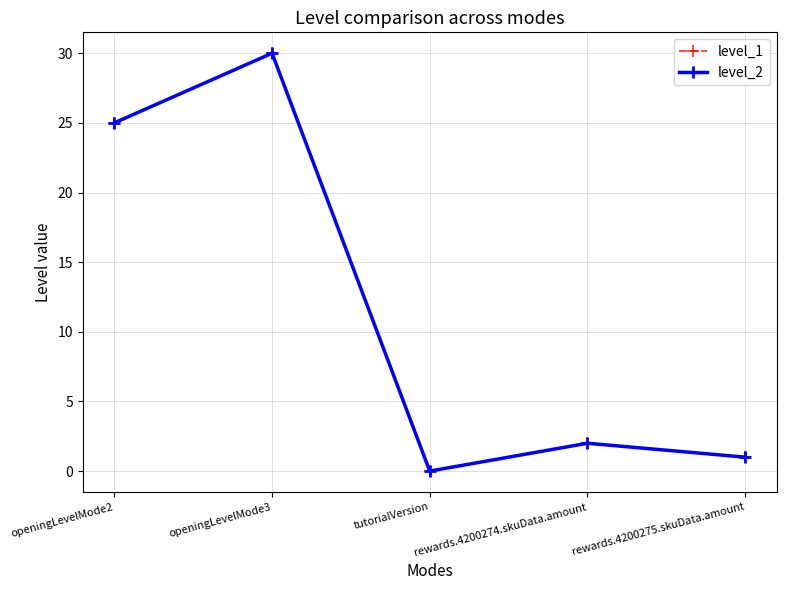

True or false: level_2 and level_1 intersect in this chart.

False